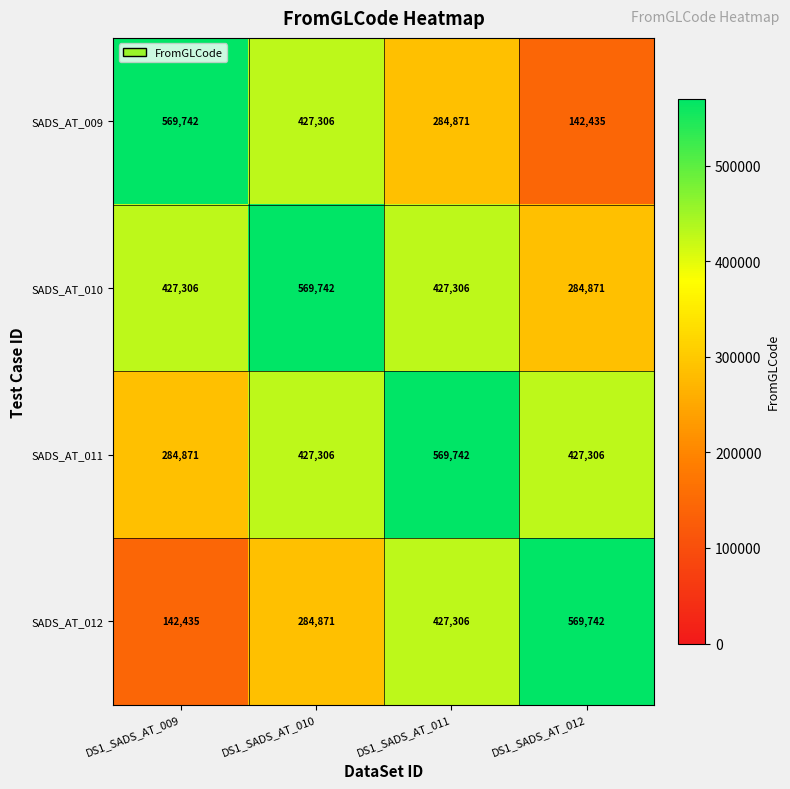

What is the sum of all SADS_AT_012 values?

1424354